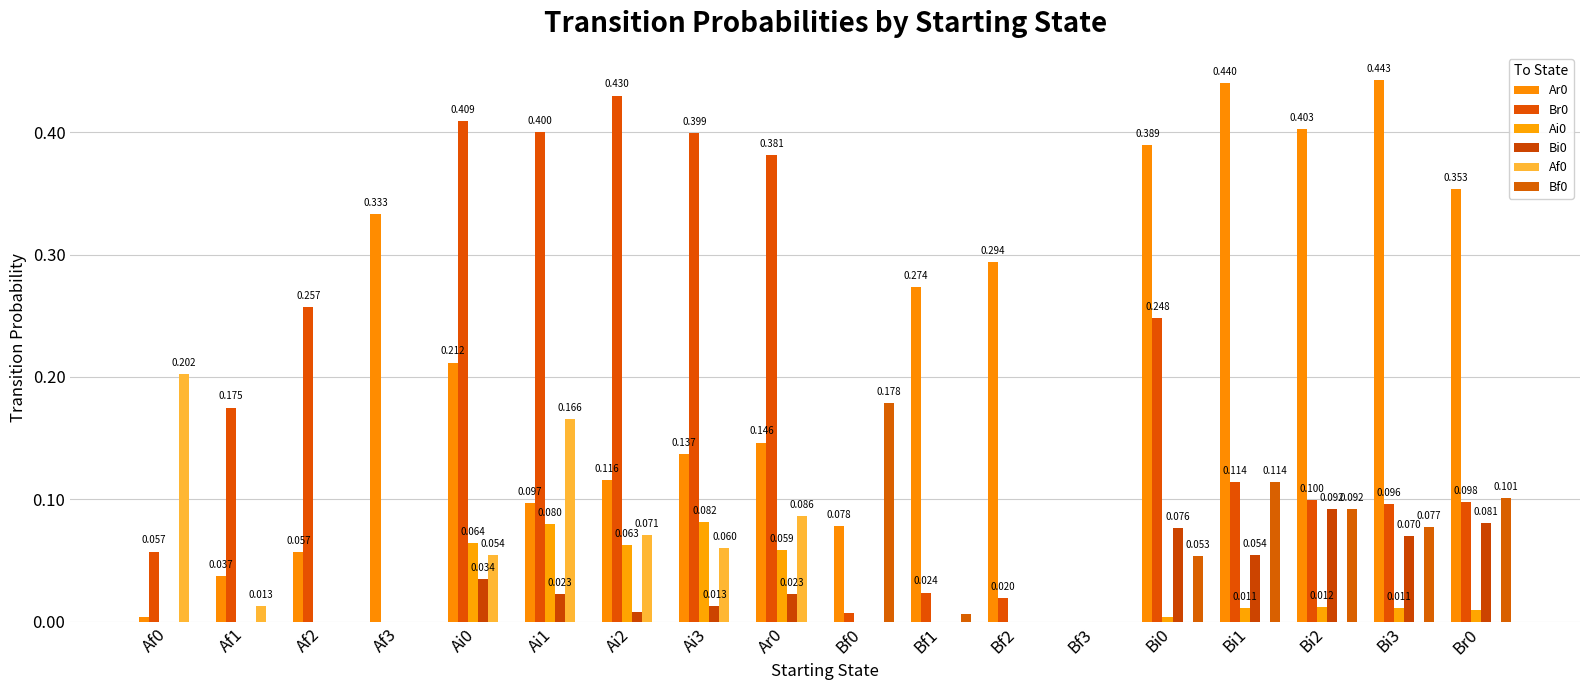

Which series has the largest range (max minus min)?

Ar0